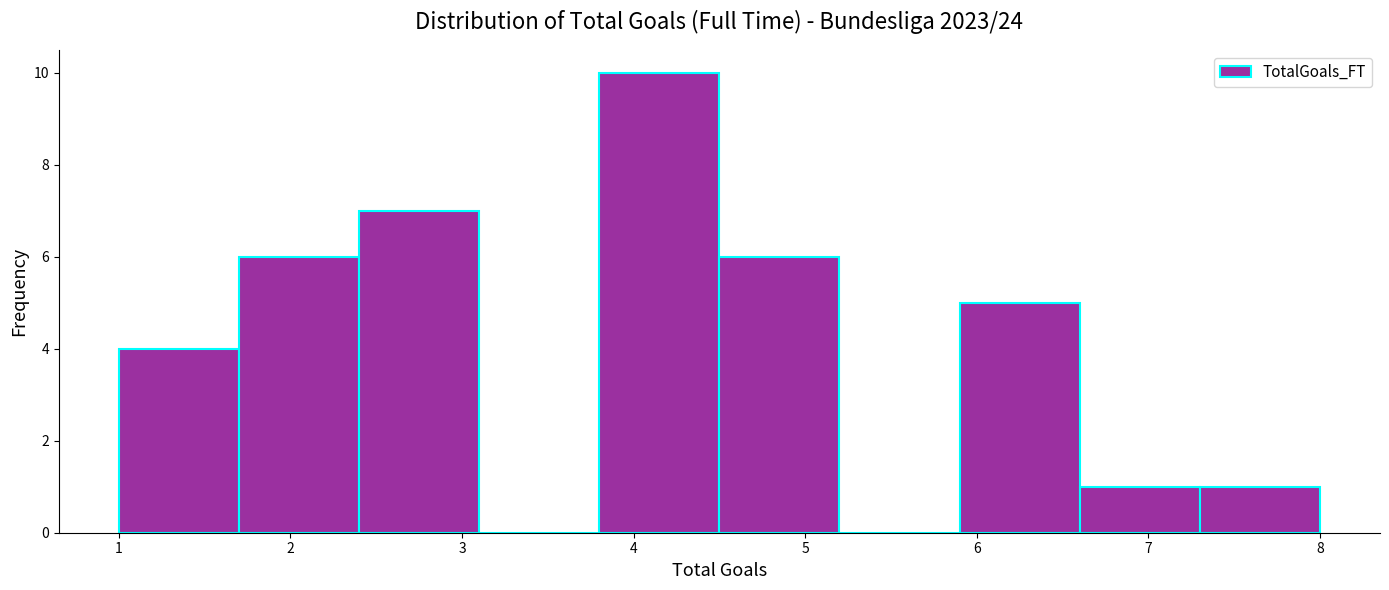

Which range on the x-axis has the tallest bar?

3.8 to 4.5